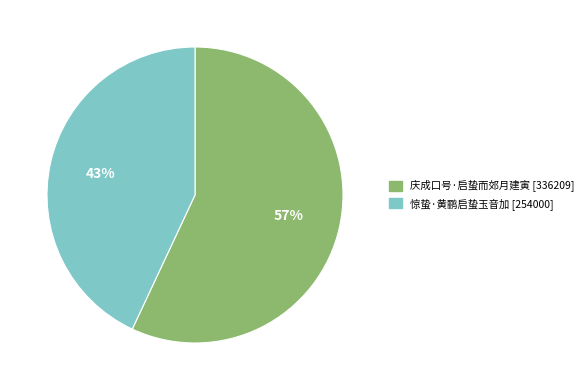

Approximately how many times larger is the value at 惊蛰·黄鹂启蛰玉音加 compared to 庆成口号·启蛰而郊月建寅?

0.8